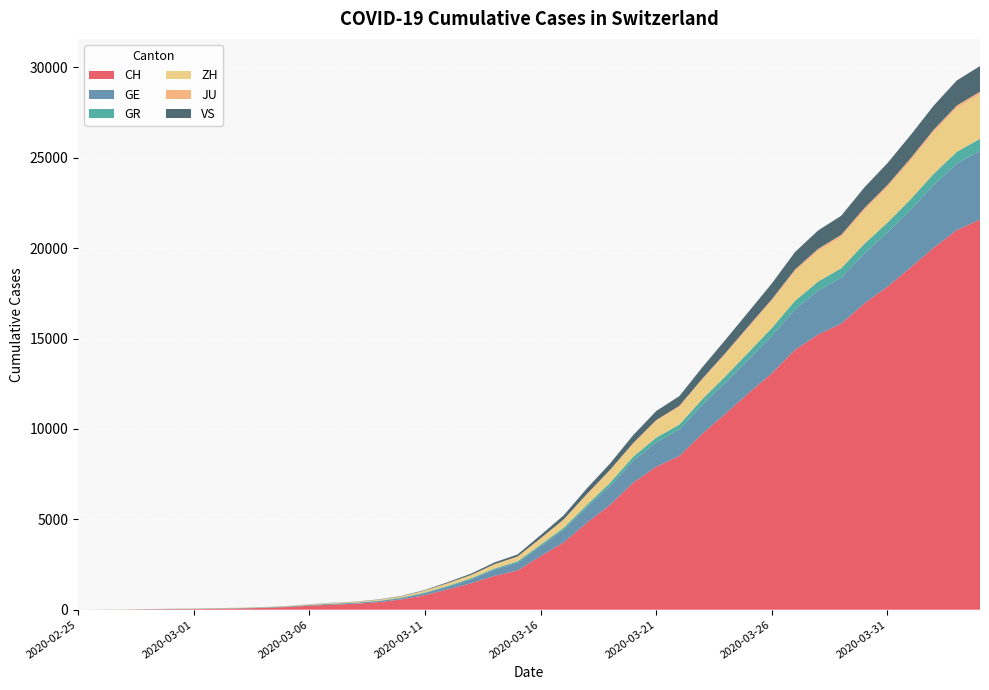

Reading left to right, extract all data points from this chart.

CH: 2020-02-25=0	2020-02-26=4	2020-02-27=8	2020-02-28=20	2020-02-29=30	2020-03-01=36	2020-03-02=50	2020-03-03=69	2020-03-04=97	2020-03-05=142	2020-03-06=219	2020-03-07=280	2020-03-08=327	2020-03-09=419	2020-03-10=570	2020-03-11=807	2020-03-12=1125	2020-03-13=1463	2020-03-14=1870	2020-03-15=2165	2020-03-16=2959	2020-03-17=3727	2020-03-18=4807	2020-03-19=5794	2020-03-20=7022	2020-03-21=7912	2020-03-22=8506	2020-03-23=9746	2020-03-24=10850	2020-03-25=11990	2020-03-26=13081	2020-03-27=14384	2020-03-28=15225	2020-03-29=15827	2020-03-30=16947	2020-03-31=17872	2020-04-01=18936	2020-04-02=20030	2020-04-03=21007	2020-04-04=21583
GE: 2020-02-25=0	2020-02-26=1	2020-02-27=1	2020-02-28=5	2020-02-29=9	2020-03-01=10	2020-03-02=11	2020-03-03=14	2020-03-04=16	2020-03-05=20	2020-03-06=30	2020-03-07=43	2020-03-08=45	2020-03-09=60	2020-03-10=80	2020-03-11=114	2020-03-12=155	2020-03-13=227	2020-03-14=351	2020-03-15=435	2020-03-16=556	2020-03-17=710	2020-03-18=863	2020-03-19=1041	2020-03-20=1212	2020-03-21=1350	2020-03-22=1453	2020-03-23=1611	2020-03-24=1729	2020-03-25=1870	2020-03-26=2073	2020-03-27=2231	2020-03-28=2436	2020-03-29=2547	2020-03-30=2761	2020-03-31=3003	2020-04-01=3180	2020-04-02=3469	2020-04-03=3678	2020-04-04=3816
GR: 2020-02-25=0	2020-02-26=2	2020-02-27=2	2020-02-28=6	2020-02-29=6	2020-03-01=6	2020-03-02=9	2020-03-03=9	2020-03-04=12	2020-03-05=14	2020-03-06=16	2020-03-07=17	2020-03-08=18	2020-03-09=18	2020-03-10=22	2020-03-11=31	2020-03-12=43	2020-03-13=53	2020-03-14=56	2020-03-15=71	2020-03-16=84	2020-03-17=101	2020-03-18=128	2020-03-19=182	2020-03-20=226	2020-03-21=258	2020-03-22=284	2020-03-23=300	2020-03-24=343	2020-03-25=393	2020-03-26=433	2020-03-27=474	2020-03-28=495	2020-03-29=519	2020-03-30=535	2020-03-31=547	2020-04-01=592	2020-04-02=622	2020-04-03=649	2020-04-04=657
ZH: 2020-02-25=0	2020-02-26=0	2020-02-27=2	2020-02-28=2	2020-02-29=6	2020-03-01=7	2020-03-02=10	2020-03-03=13	2020-03-04=15	2020-03-05=23	2020-03-06=29	2020-03-07=34	2020-03-08=40	2020-03-09=49	2020-03-10=62	2020-03-11=101	2020-03-12=140	2020-03-13=163	2020-03-14=218	2020-03-15=250	2020-03-16=326	2020-03-17=429	2020-03-18=568	2020-03-19=679	2020-03-20=711	2020-03-21=919	2020-03-22=978	2020-03-23=1067	2020-03-24=1213	2020-03-25=1358	2020-03-26=1490	2020-03-27=1617	2020-03-28=1691	2020-03-29=1723	2020-03-30=1849	2020-03-31=1937	2020-04-01=2126	2020-04-02=2290	2020-04-03=2418	2020-04-04=2451
JU: 2020-02-25=0	2020-02-26=0	2020-02-27=1	2020-02-28=1	2020-02-29=1	2020-03-01=1	2020-03-02=1	2020-03-03=2	2020-03-04=2	2020-03-05=4	2020-03-06=4	2020-03-07=5	2020-03-08=5	2020-03-09=7	2020-03-10=7	2020-03-11=7	2020-03-12=12	2020-03-13=17	2020-03-14=18	2020-03-15=19	2020-03-16=25	2020-03-17=29	2020-03-18=32	2020-03-19=36	2020-03-20=44	2020-03-21=54	2020-03-22=61	2020-03-23=69	2020-03-24=82	2020-03-25=92	2020-03-26=100	2020-03-27=114	2020-03-28=119	2020-03-29=127	2020-03-30=128	2020-03-31=140	2020-04-01=145	2020-04-02=149	2020-04-03=149	2020-04-04=154
VS: 2020-02-25=0	2020-02-26=0	2020-02-27=0	2020-02-28=1	2020-02-29=1	2020-03-01=2	2020-03-02=3	2020-03-03=3	2020-03-04=4	2020-03-05=5	2020-03-06=6	2020-03-07=7	2020-03-08=12	2020-03-09=17	2020-03-10=22	2020-03-11=30	2020-03-12=53	2020-03-13=76	2020-03-14=98	2020-03-15=115	2020-03-16=172	2020-03-17=225	2020-03-18=312	2020-03-19=349	2020-03-20=436	2020-03-21=498	2020-03-22=535	2020-03-23=628	2020-03-24=728	2020-03-25=793	2020-03-26=874	2020-03-27=968	2020-03-28=1017	2020-03-29=1055	2020-03-30=1144	2020-03-31=1211	2020-04-01=1282	2020-04-02=1334	2020-04-03=1385	2020-04-04=1418